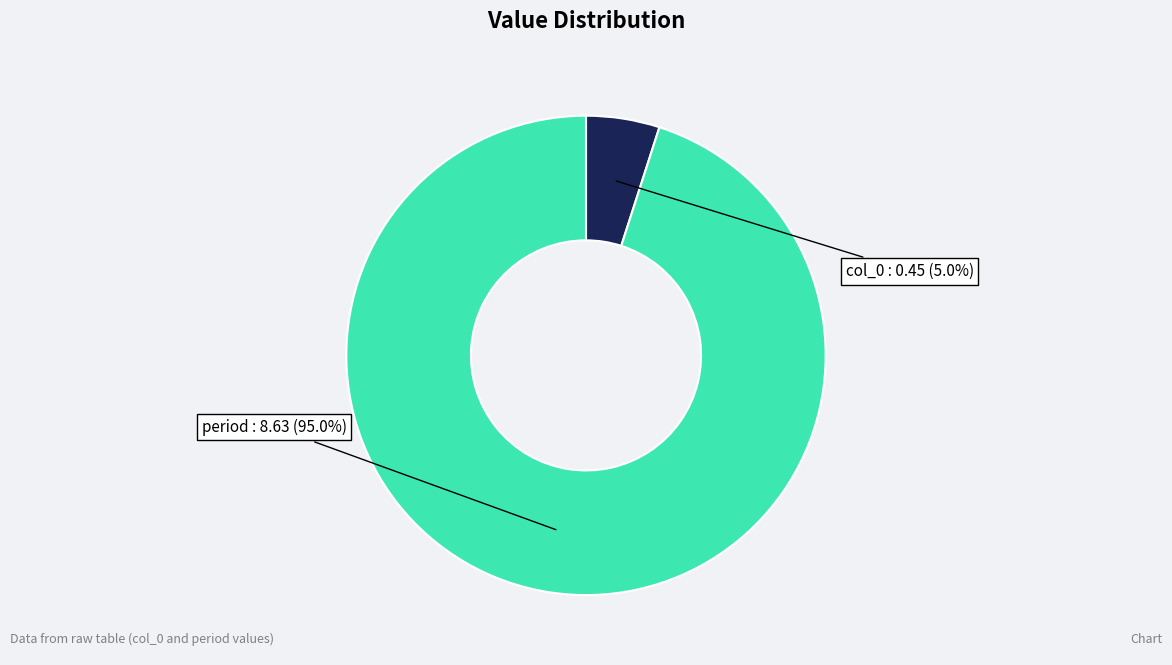

Does any single category account for the majority?

Yes